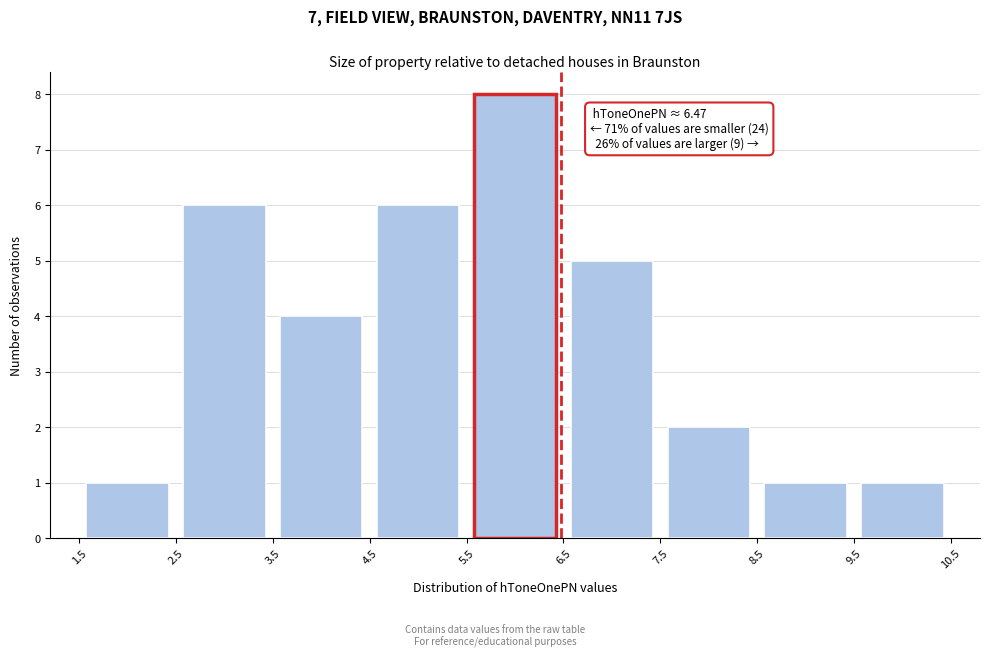

Over which range of the x-axis is the bar tallest?

5.5 to 6.5